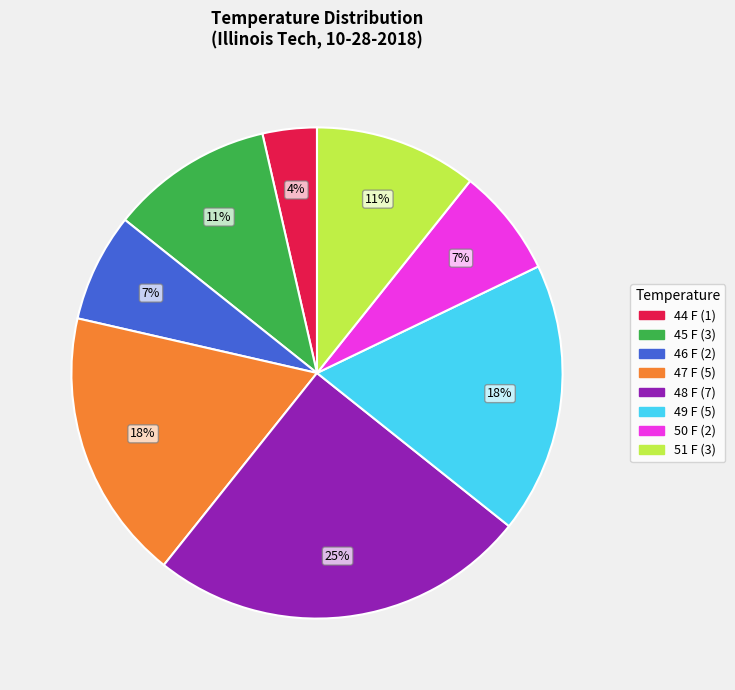

To the nearest percent, what is the difference between the largest and smallest slice percentages?

21%